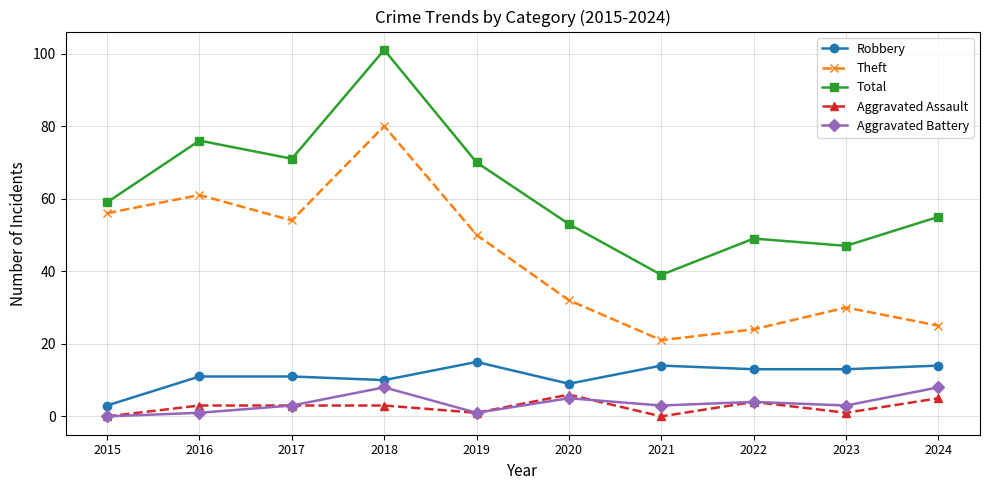

Is the value of Robbery at 2018 greater than the value of Total at 2019?

No